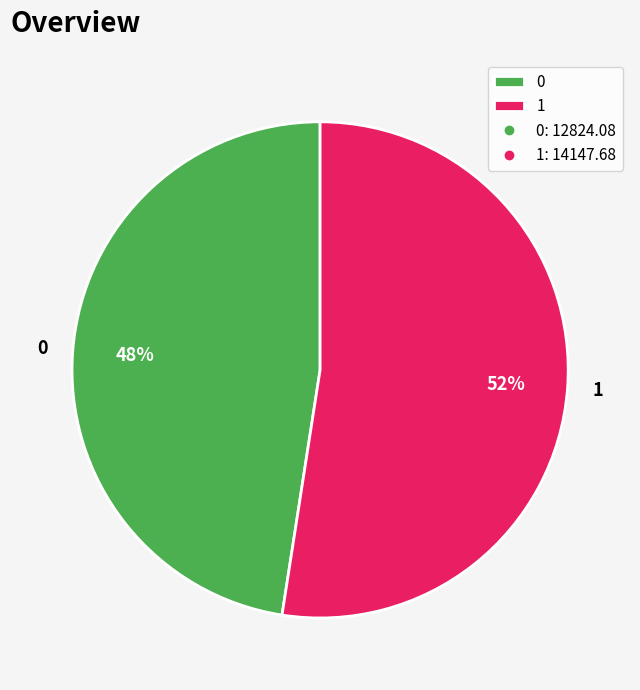

Which slice is the largest?

1